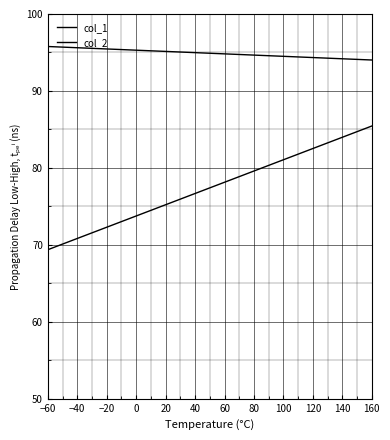

Does the chart display data point markers on the line(s)?

No